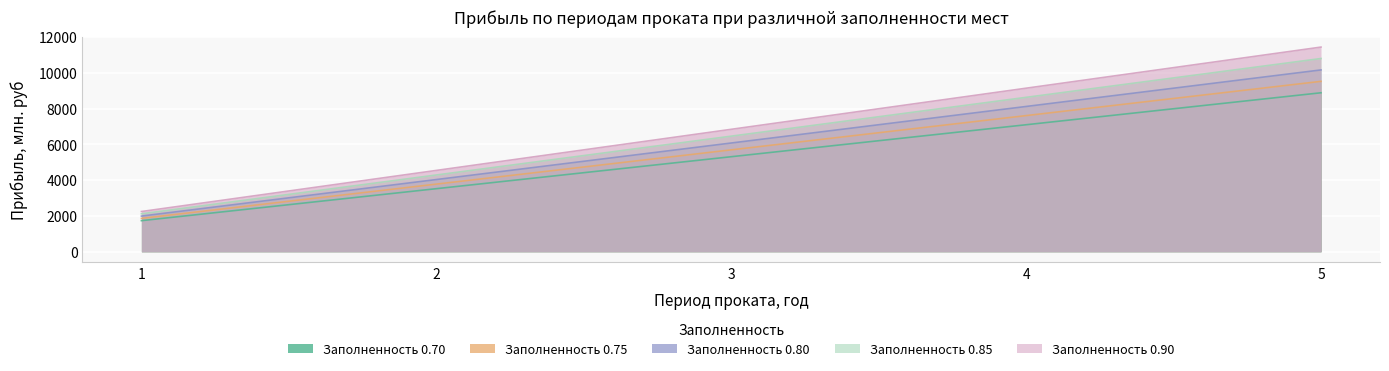

Rank the series at 4 from lowest to highest value.

Заполненность 0.70, Заполненность 0.75, Заполненность 0.80, Заполненность 0.85, Заполненность 0.90